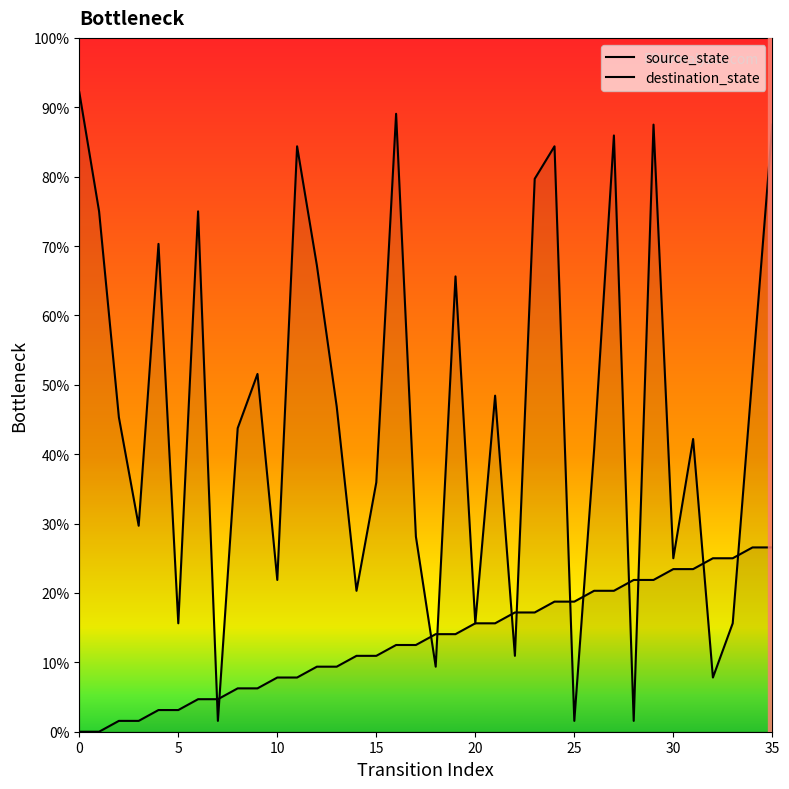

How many lines are shown in the chart?

2